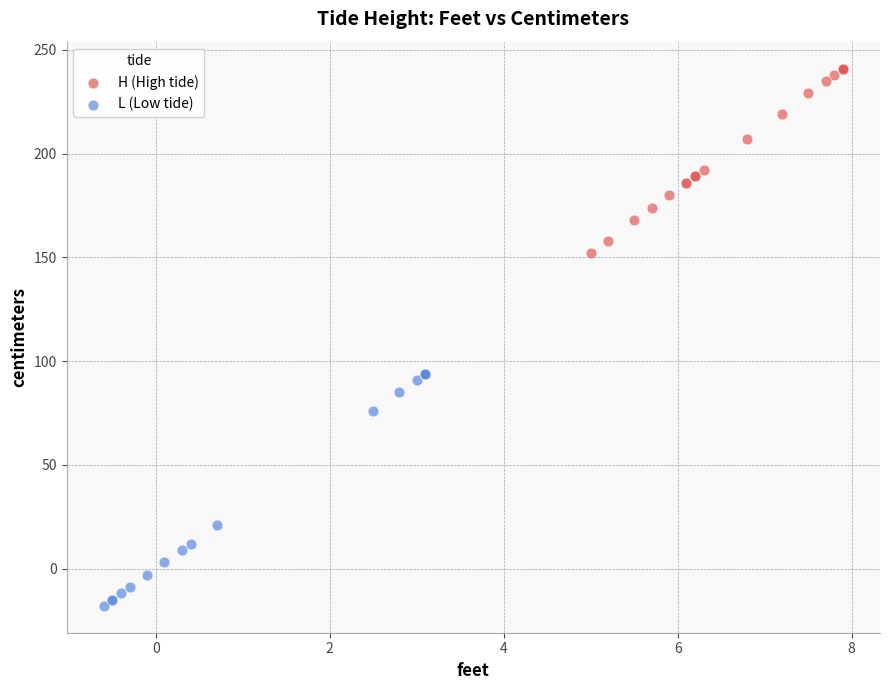

What are all the series names shown in the legend?

H (High tide), L (Low tide)